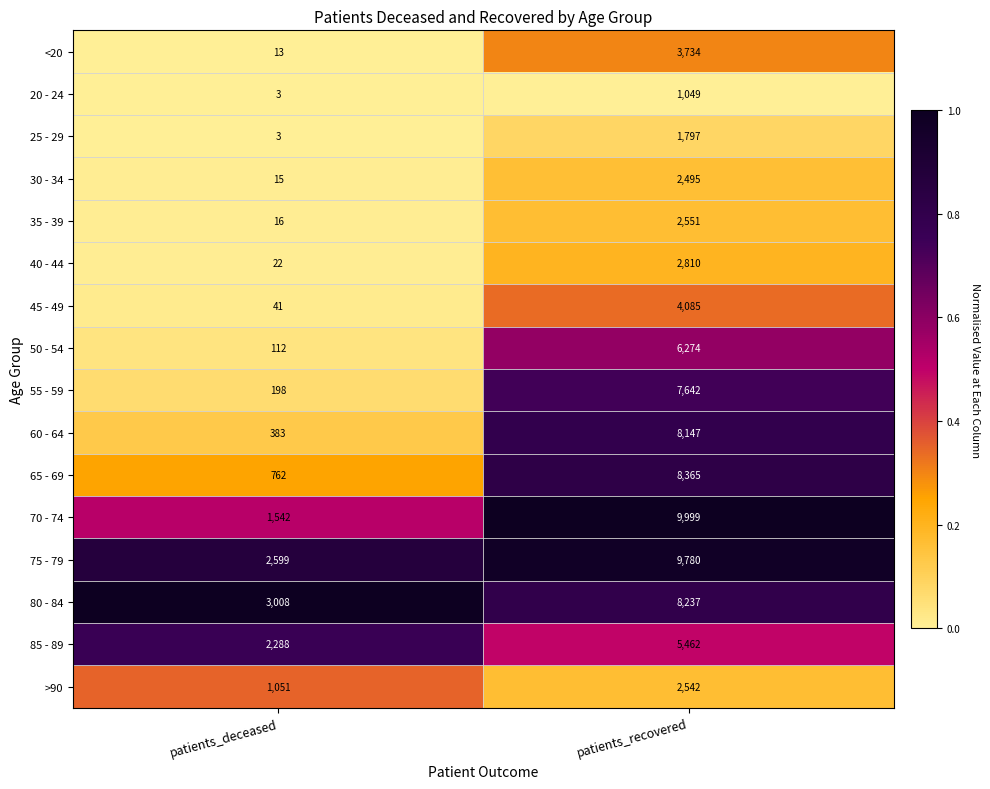

The 50 - 54 series shows 10427 at patients_recovered. True or false?

False